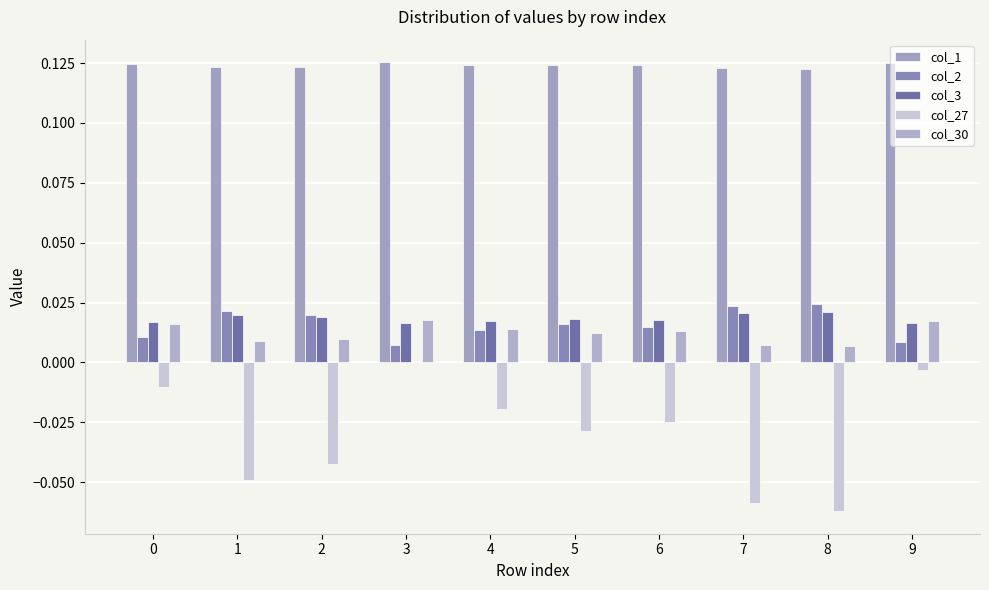

Which category has the highest value in the col_27 series?

3